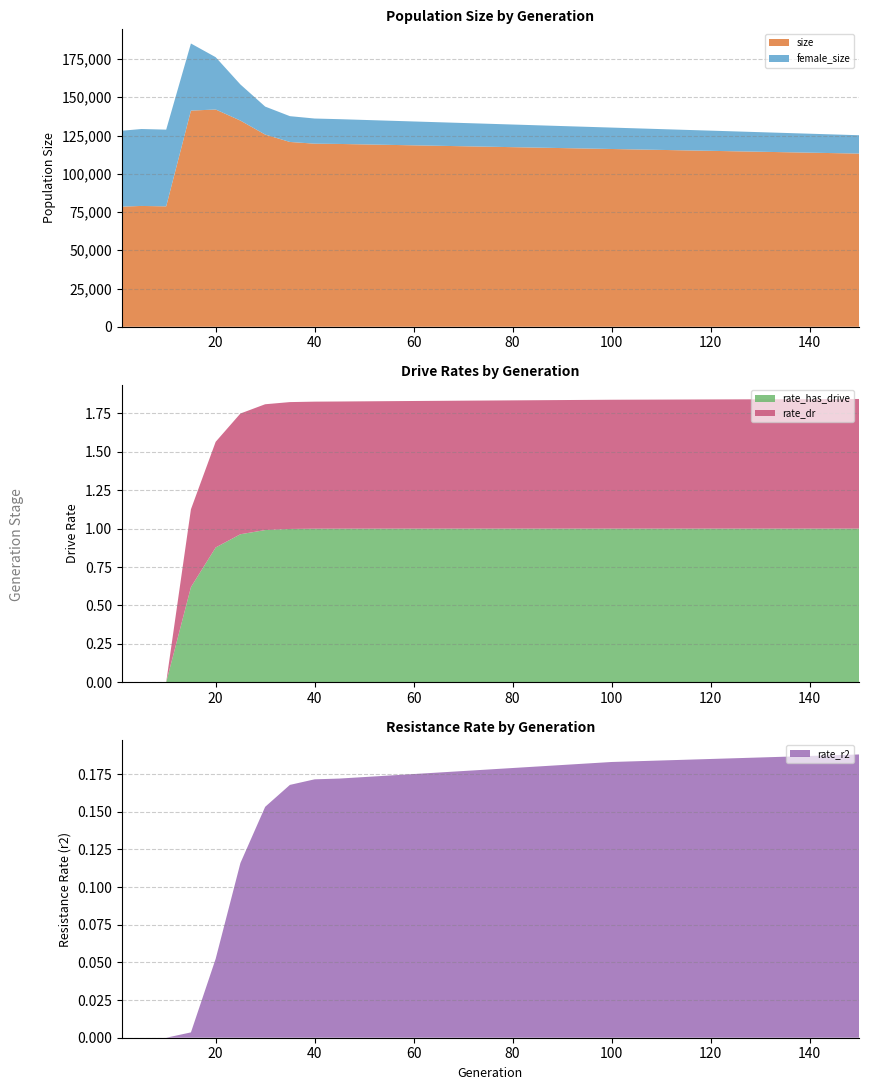

Reading left to right, extract all data points from this chart.

size: 1=78532.0	5=78970.0	10=78705.0	15=141299.0	20=142015.0	25=134773.0	30=125625.0	35=120798.0	40=119678.0	45=119500.0	50=119200.0	55=118900.0	60=118600.0	65=118300.0	70=118000.0	75=117700.0	80=117400.0	85=117100.0	90=116800.0	95=116500.0	100=116200.0	110=115600.0	120=115000.0	130=114400.0	140=113800.0	150=113200.0
female_size: 1=49593.0	5=50297.0	10=50152.0	15=43864.0	20=34203.0	25=23605.0	30=18298.0	35=16863.0	40=16440.0	45=16200.0	50=16000.0	55=15800.0	60=15600.0	65=15400.0	70=15200.0	75=15000.0	80=14800.0	85=14600.0	90=14400.0	95=14200.0	100=14000.0	110=13600.0	120=13200.0	130=12800.0	140=12400.0	150=12000.0
rate_has_drive: 1=0.0	5=0.0	10=0.0	15=0.6	20=0.9	25=1.0	30=1.0	35=1.0	40=1.0	45=1.0	50=1.0	55=1.0	60=1.0	65=1.0	70=1.0	75=1.0	80=1.0	85=1.0	90=1.0	95=1.0	100=1.0	110=1.0	120=1.0	130=1.0	140=1.0	150=1.0
rate_dr: 1=0.0	5=0.0	10=0.0	15=0.5	20=0.7	25=0.8	30=0.8	35=0.8	40=0.8	45=0.8	50=0.8	55=0.8	60=0.8	65=0.8	70=0.8	75=0.8	80=0.8	85=0.8	90=0.8	95=0.8	100=0.8	110=0.8	120=0.8	130=0.8	140=0.8	150=0.8
rate_r2: 1=0.0	5=0.0	10=0.0	15=0.0	20=0.1	25=0.1	30=0.2	35=0.2	40=0.2	45=0.2	50=0.2	55=0.2	60=0.2	65=0.2	70=0.2	75=0.2	80=0.2	85=0.2	90=0.2	95=0.2	100=0.2	110=0.2	120=0.2	130=0.2	140=0.2	150=0.2